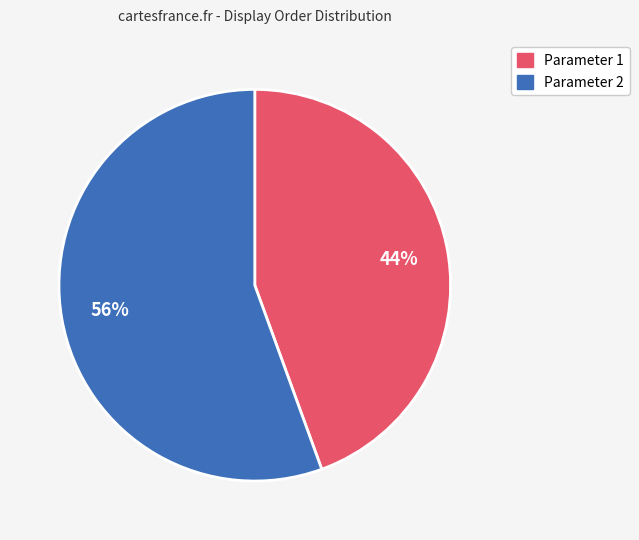

Which has a higher value, Parameter 2 or Parameter 1?

Parameter 2